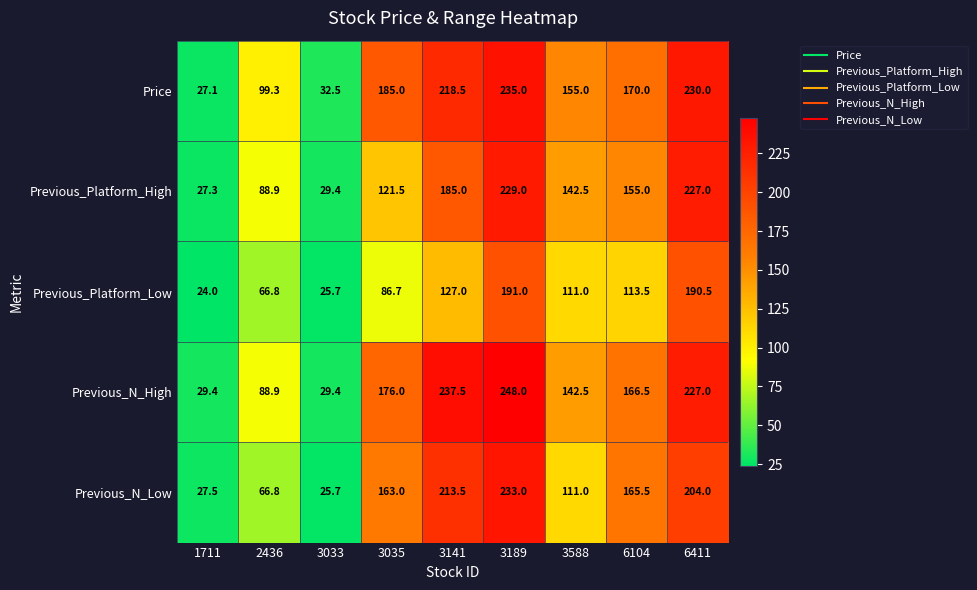

What is the minimum value for Previous_Platform_High?

27.3